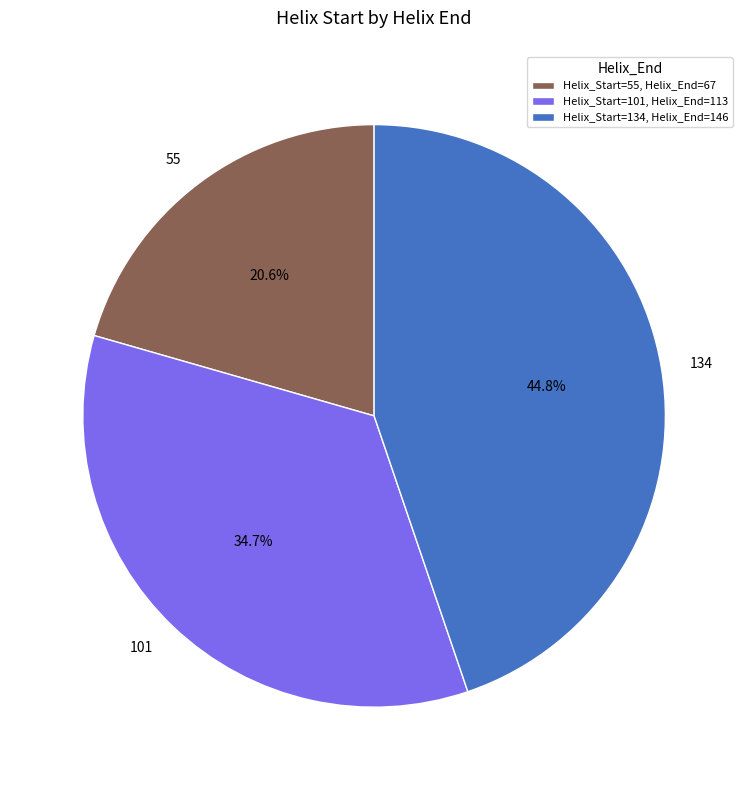

True or false: 134 accounts for 45% of the total.

True